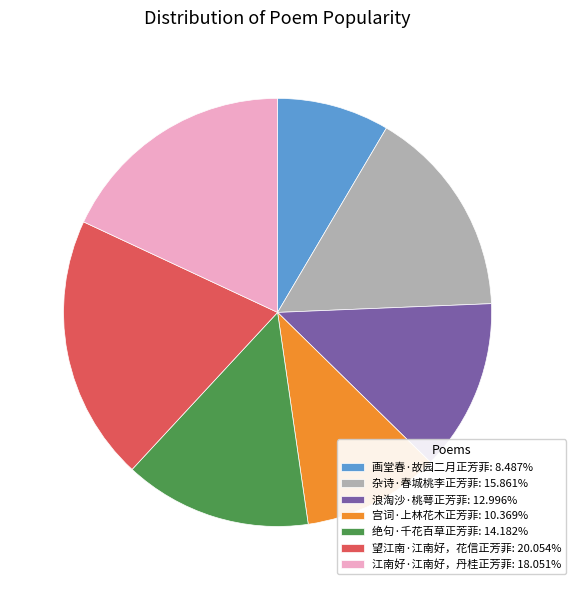

Which slice is the smallest?

画堂春·故园二月正芳菲